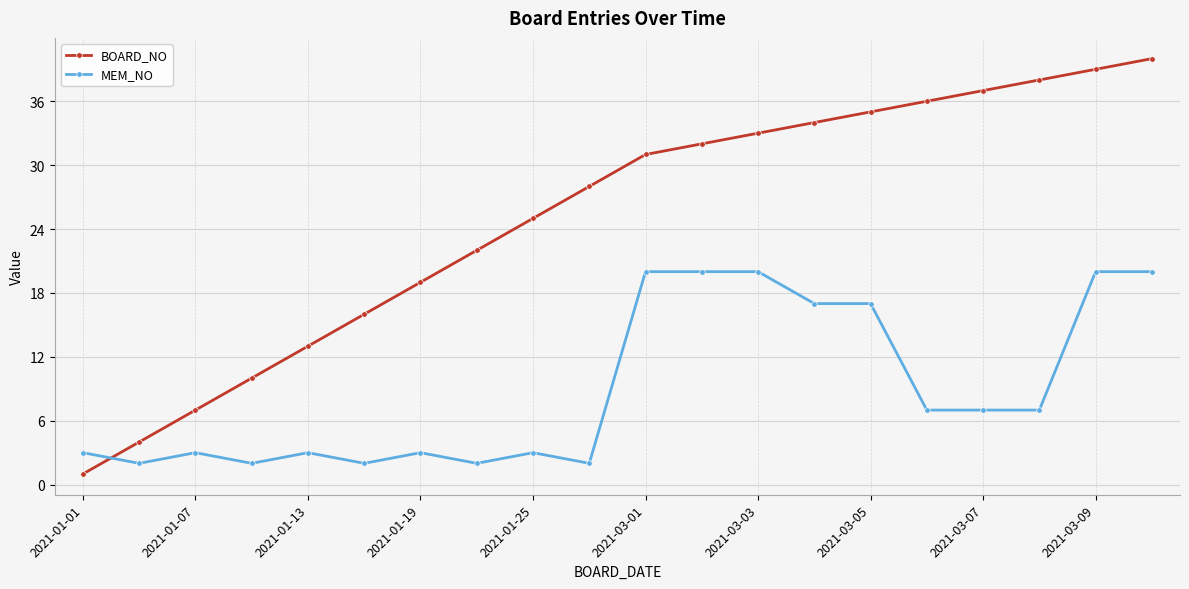

Which series has the largest total across all categories?

BOARD_NO